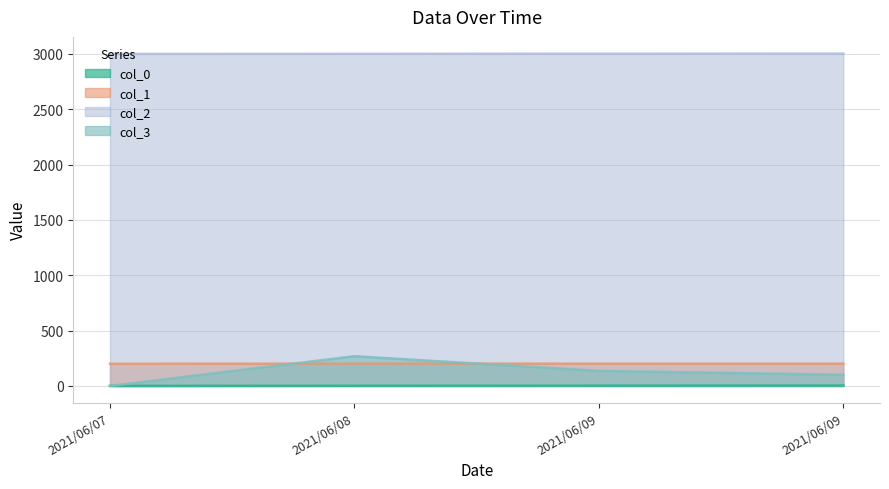

True or false: col_2 and col_3 cross at least once.

False